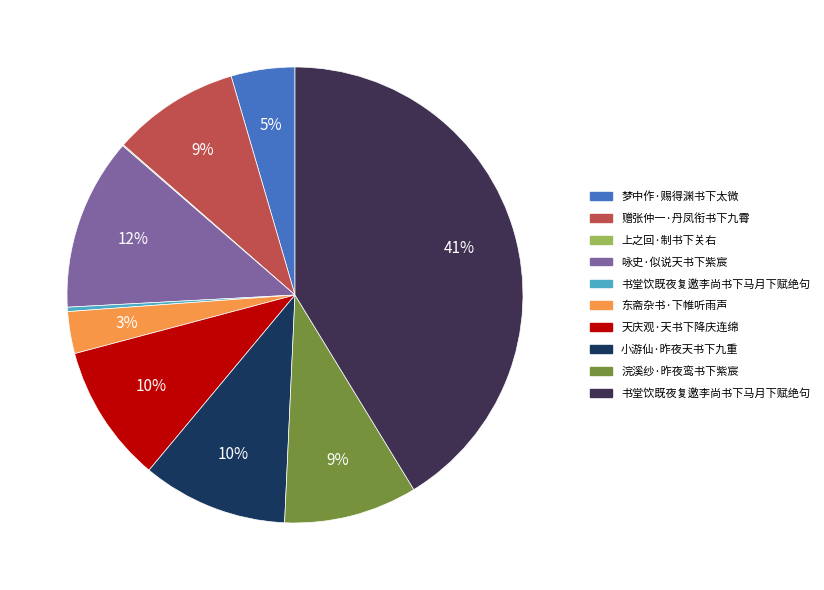

Is there a majority slice in this chart?

No